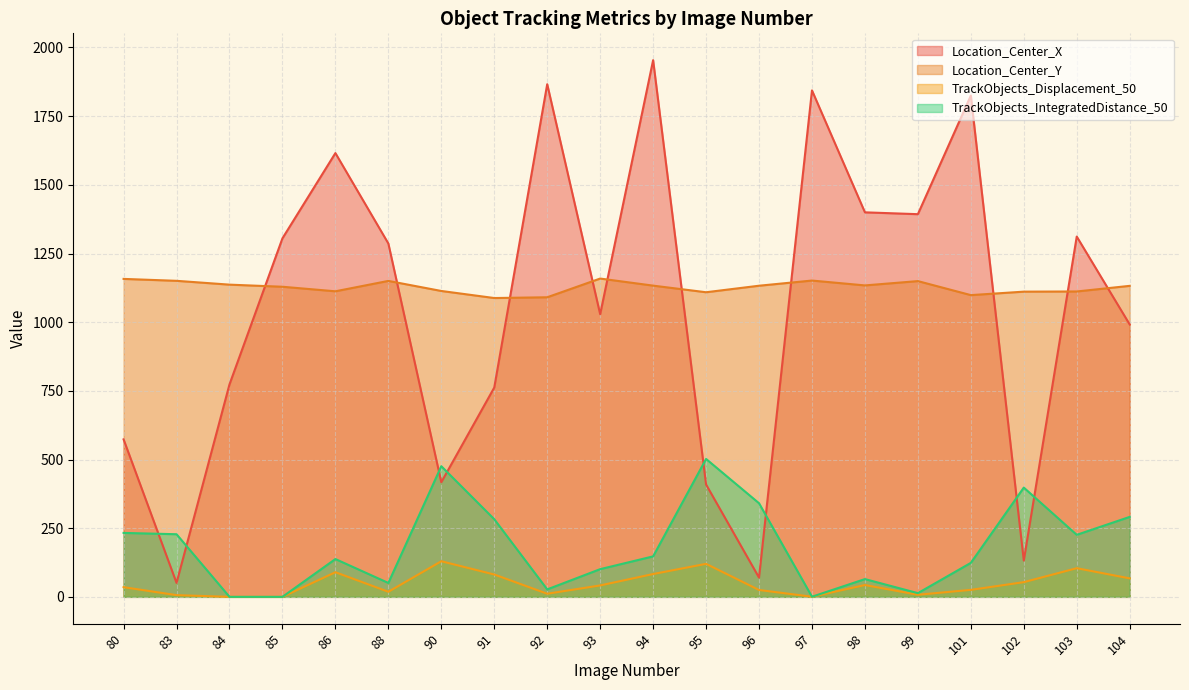

What is the difference between the Location_Center_X values at 102 and 94?

1821.8